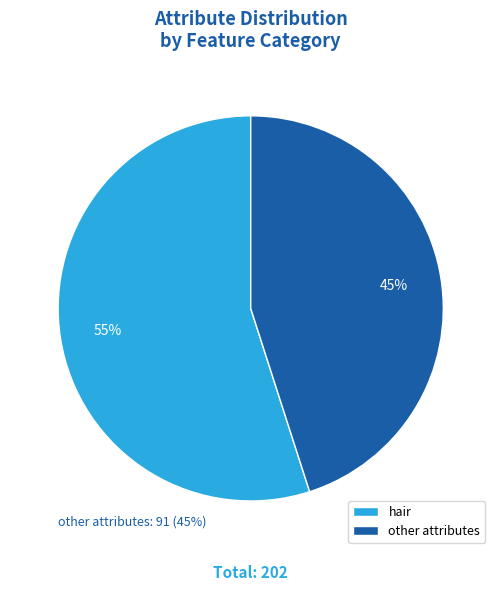

Does hair account for over 50% of the chart?

Yes